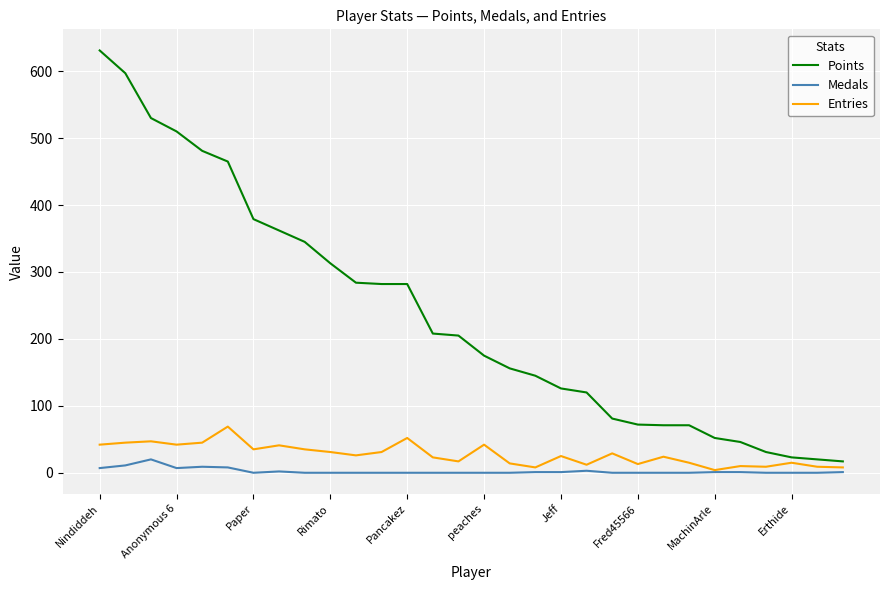

What is the highest value of the Points series?

631